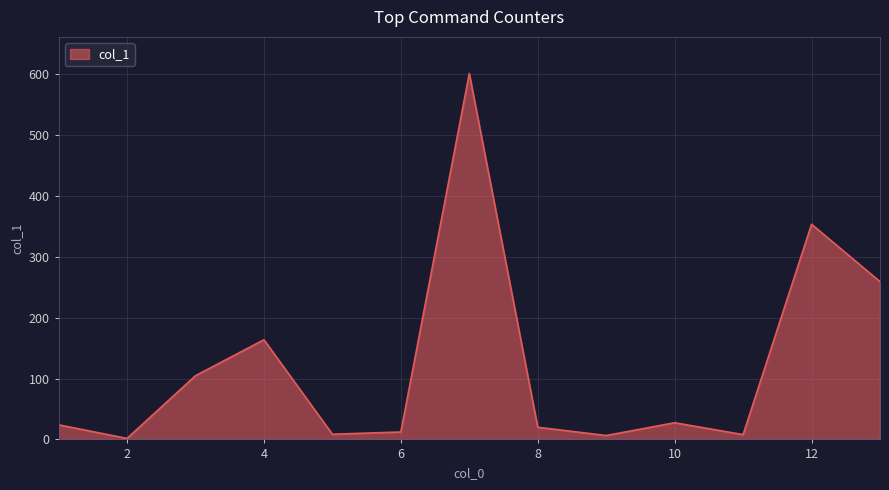

Does the chart have visible grid lines?

Yes